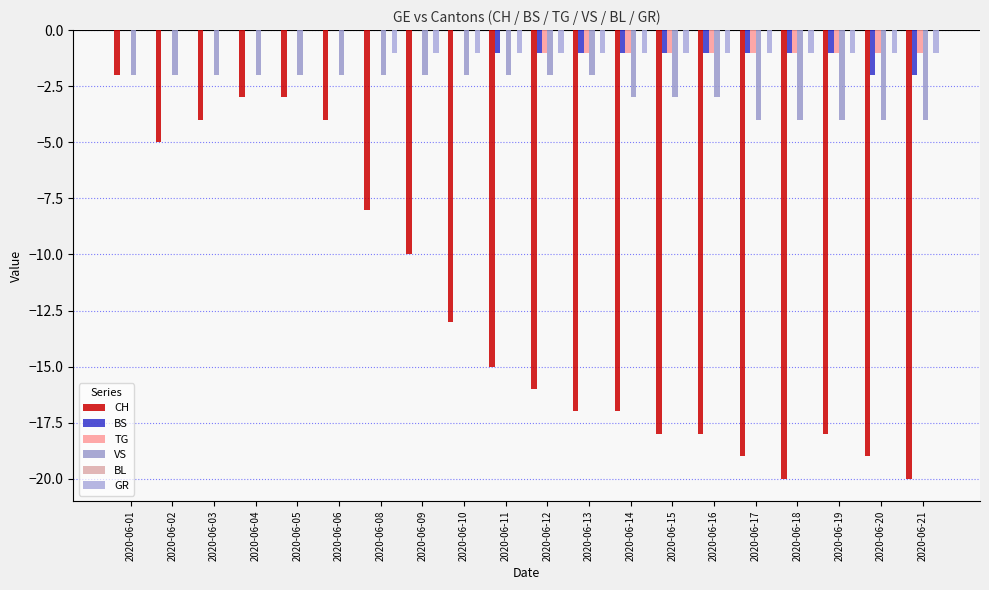

Is it true that VS equals -2 at 2020-06-09?

True